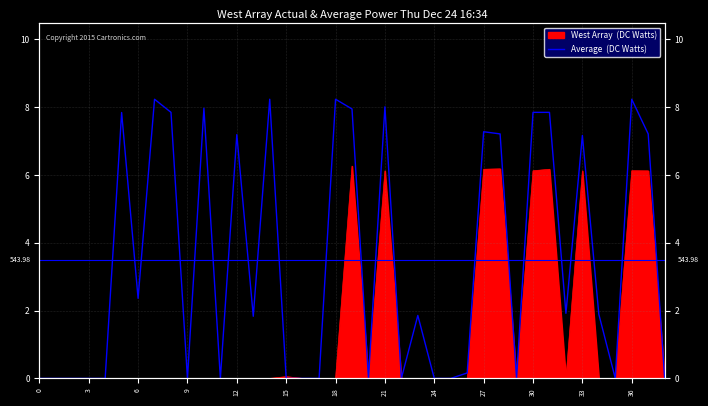

How many points are higher than both their immediate neighbors (excluding endpoints)?

12